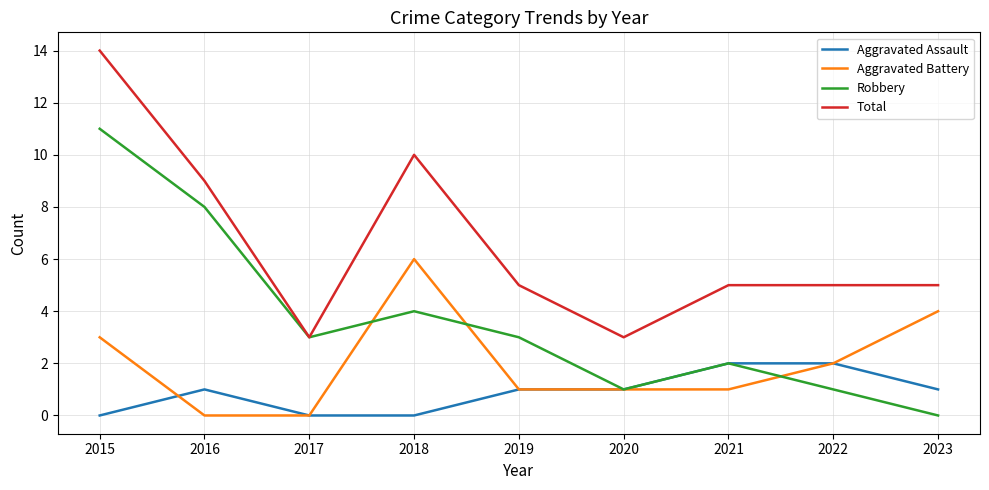

Which series has the largest total across all categories?

Total